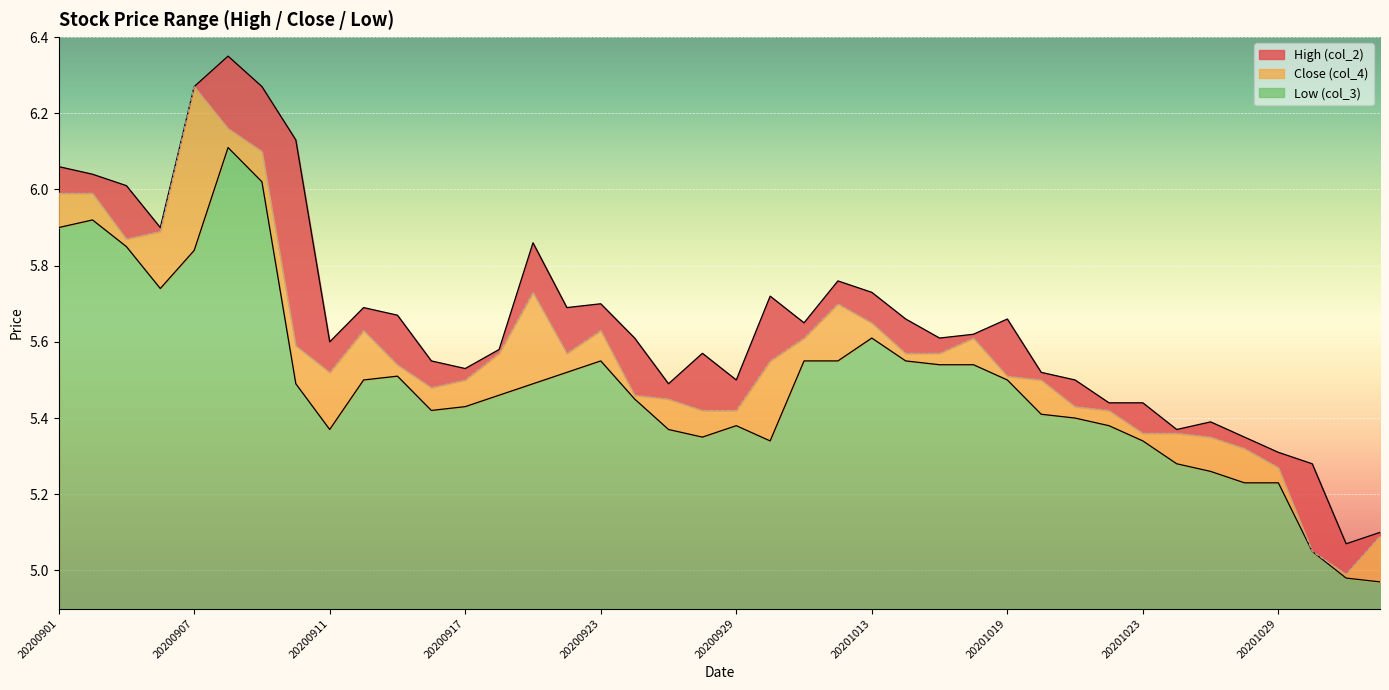

Is it true that Close (col_4) equals 5.1 at 20201103?

True